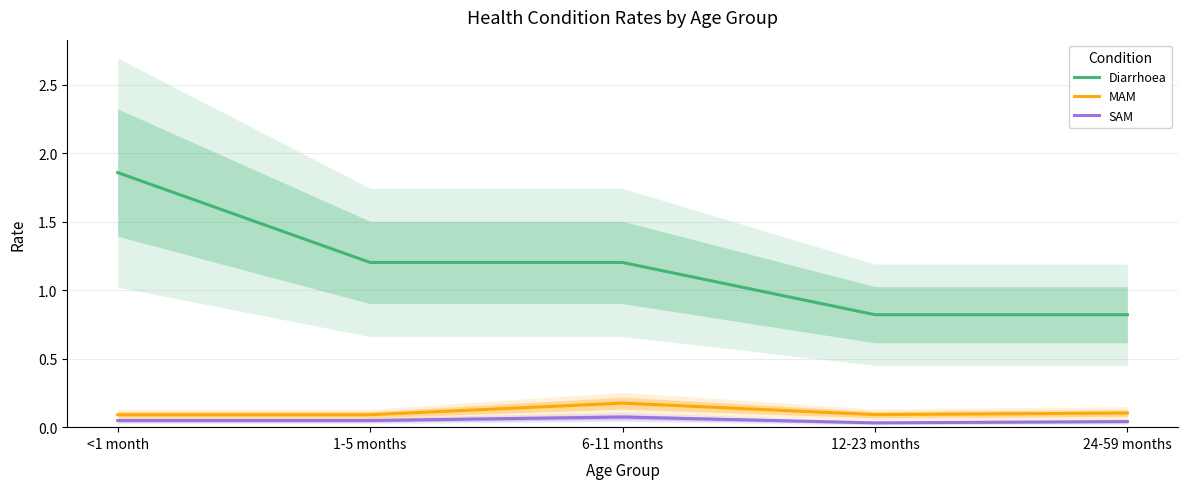

Between 1-5 months and 6-11 months, which is larger?

1-5 months